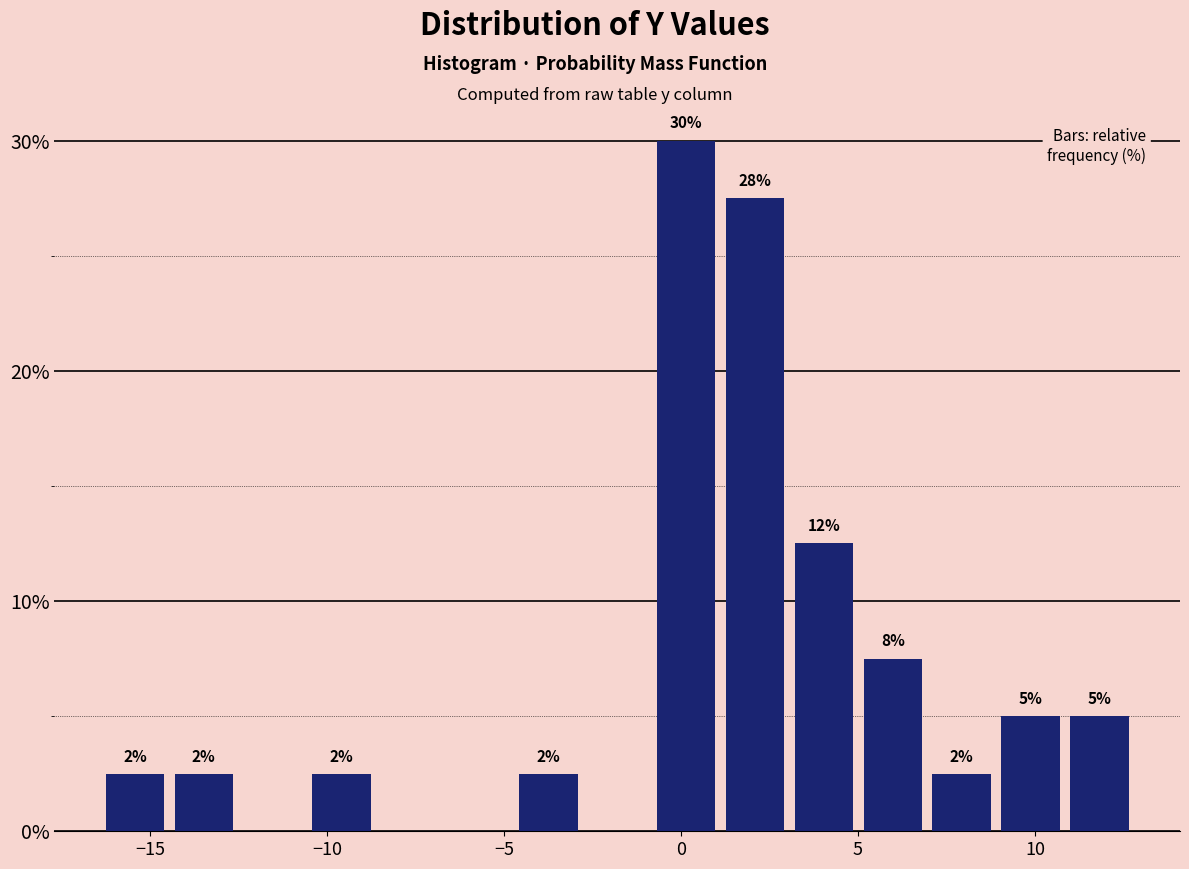

Around what value on the x-axis is the tallest bar? Give the approximate position of its centre, as read against the axis.

0.0